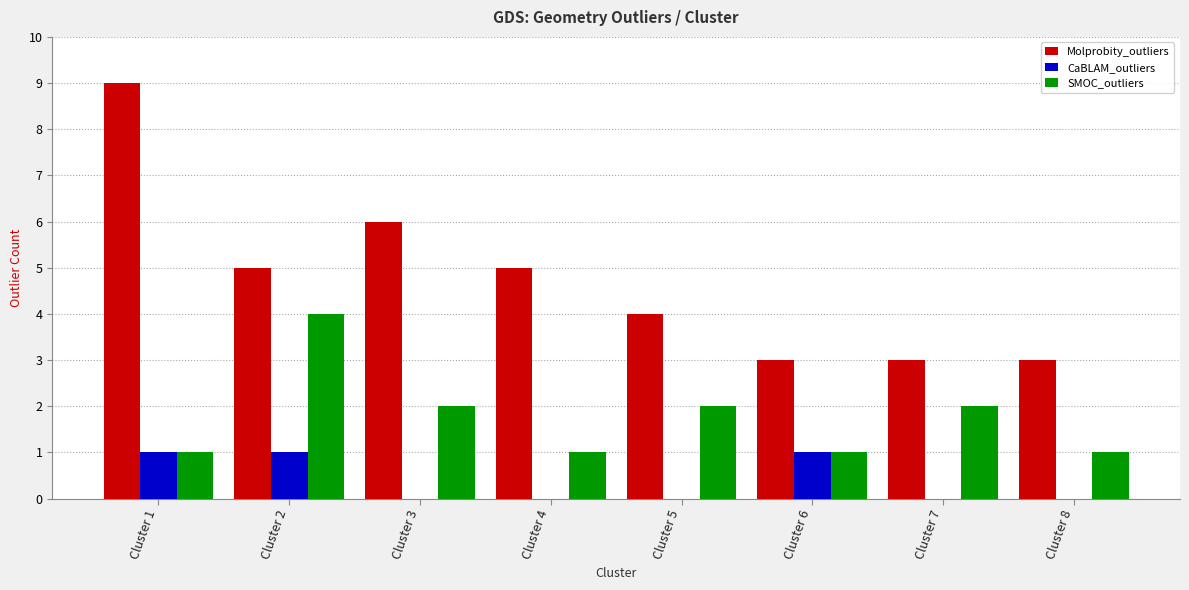

What is the value of the SMOC_outliers bar at the 2nd from the left?

4